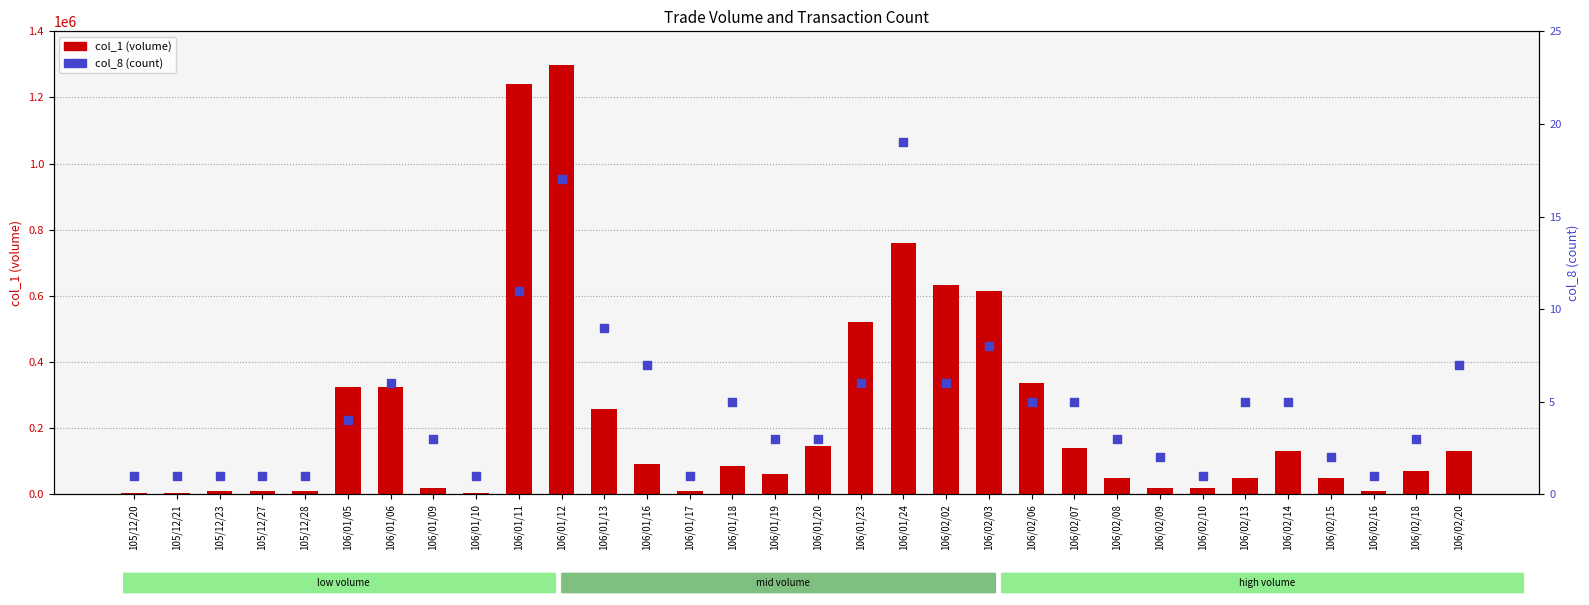

What are all the series names shown in the legend?

col_1 (volume), col_8 (count)